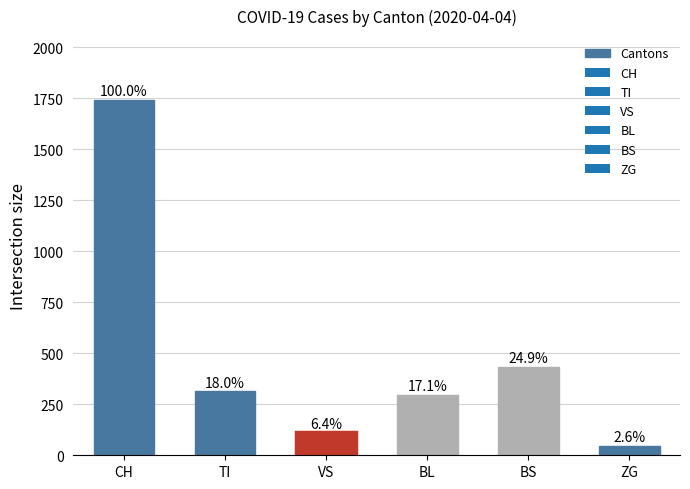

How many bars are there in total?

6